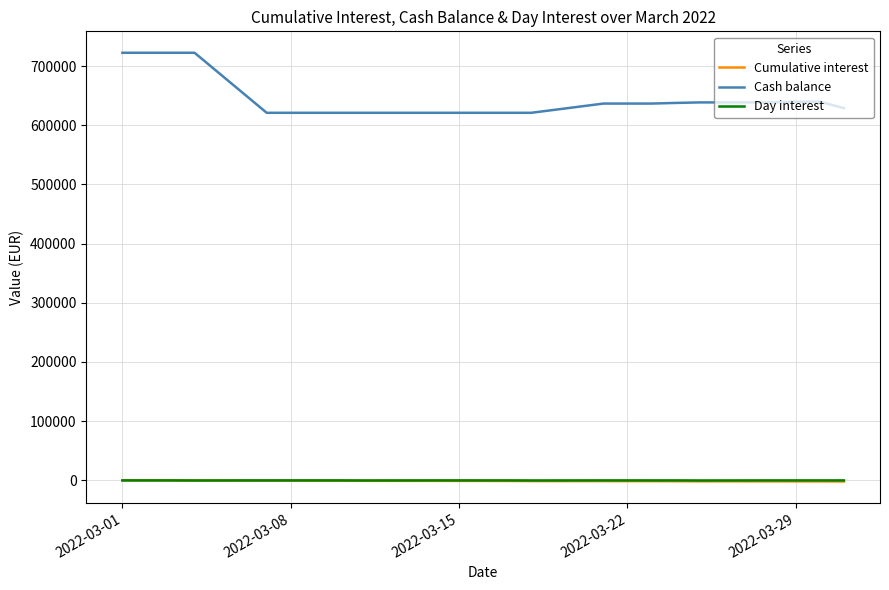

How many distinct data groups are displayed?

3